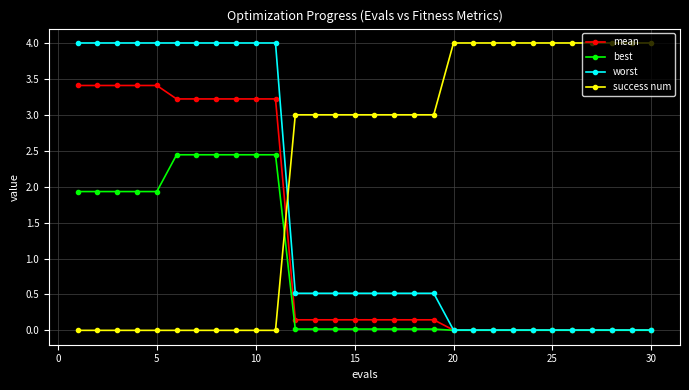

Which series has the largest total across all categories?

success num